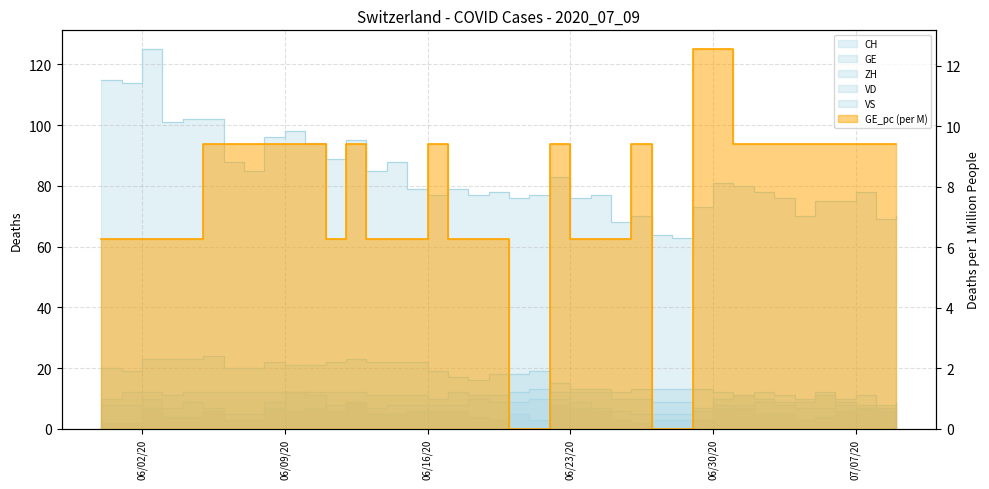

How many lines are shown in the chart?

6